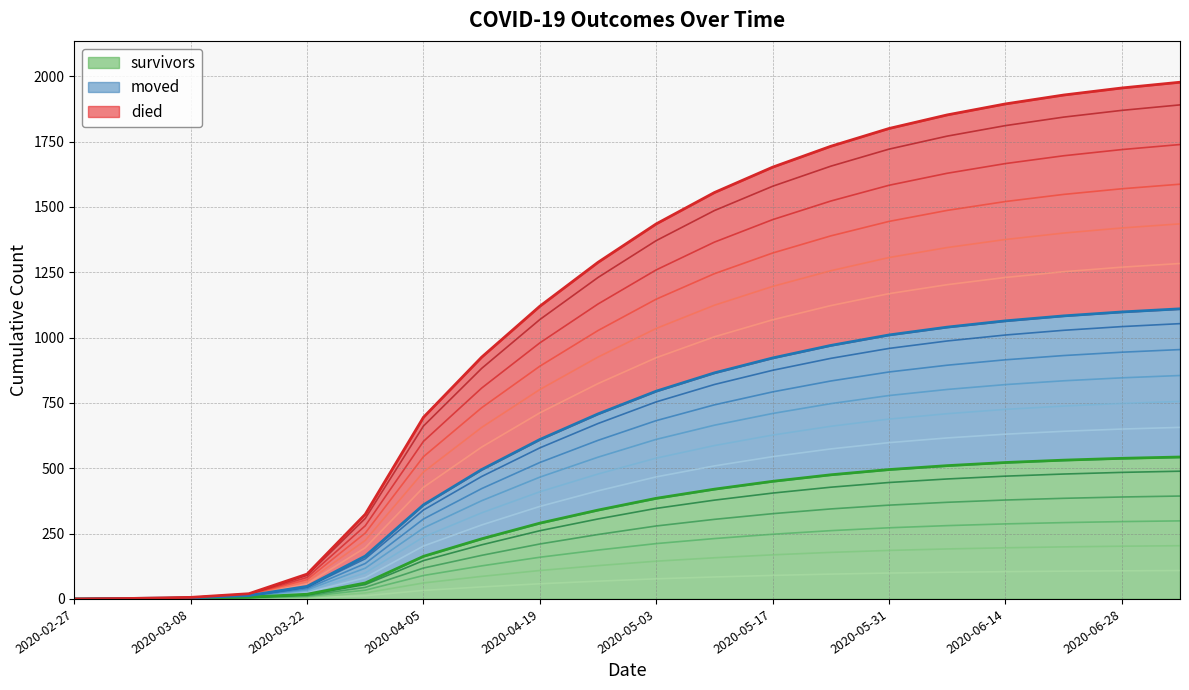

The value of survivors at 2020-06-28 is 329. True or false?

False